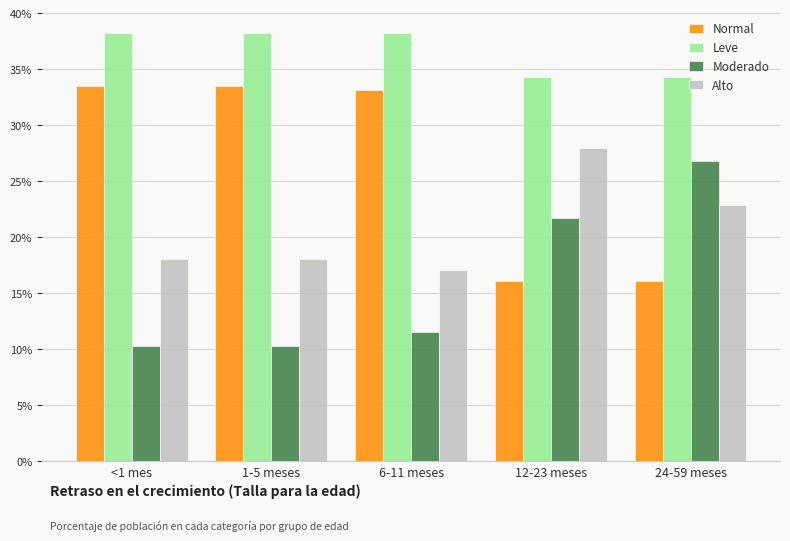

What is the smallest value displayed?

0.1